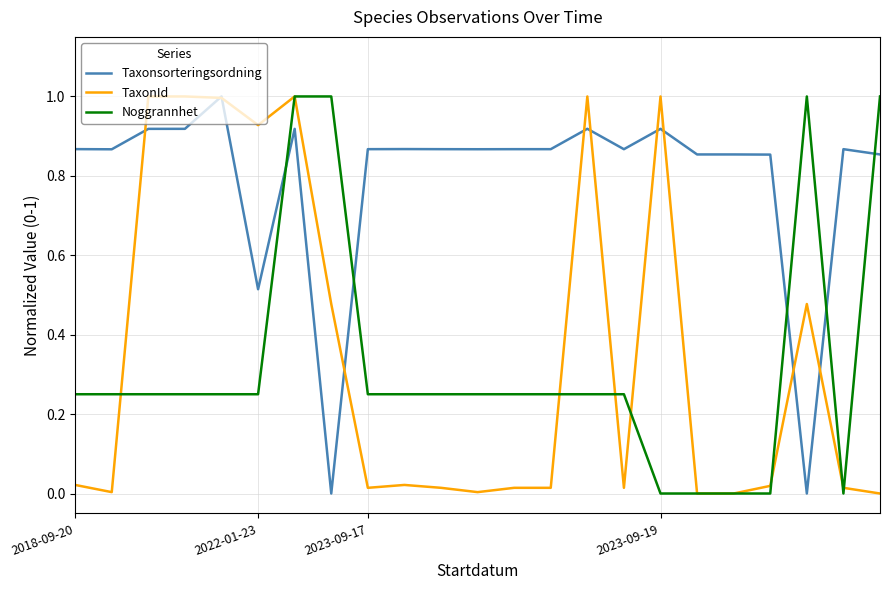

True or false: Noggrannhet and Taxonsorteringsordning cross at least once.

True